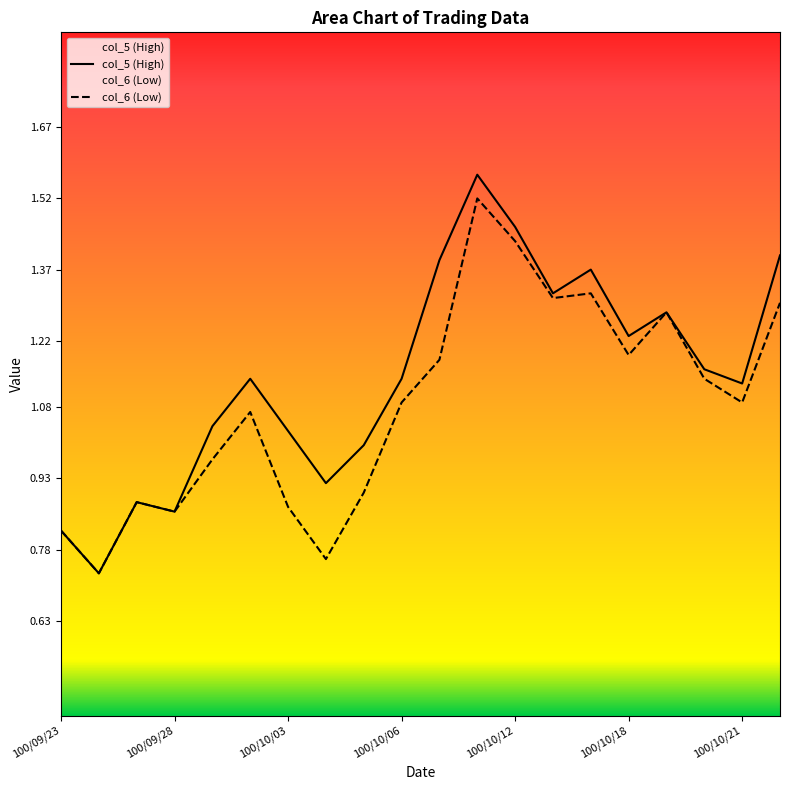

Between 100/10/03 and 100/10/14, which series saw the biggest shift?

col_6